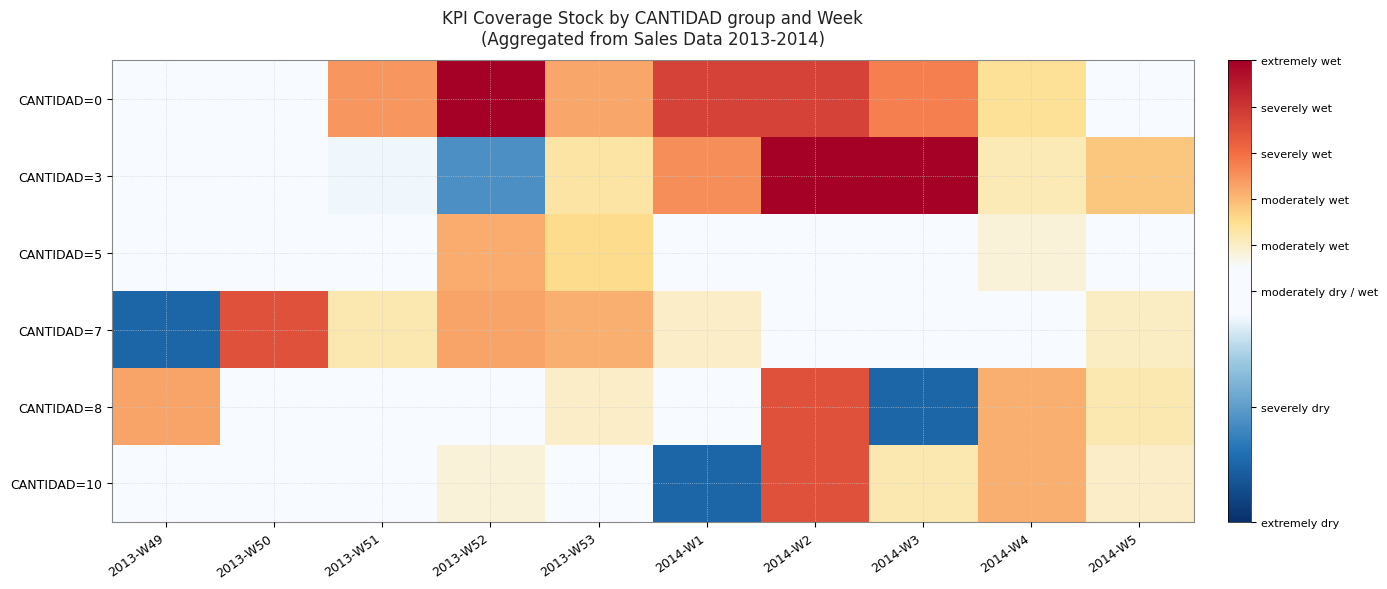

How many data points does each series have?

10